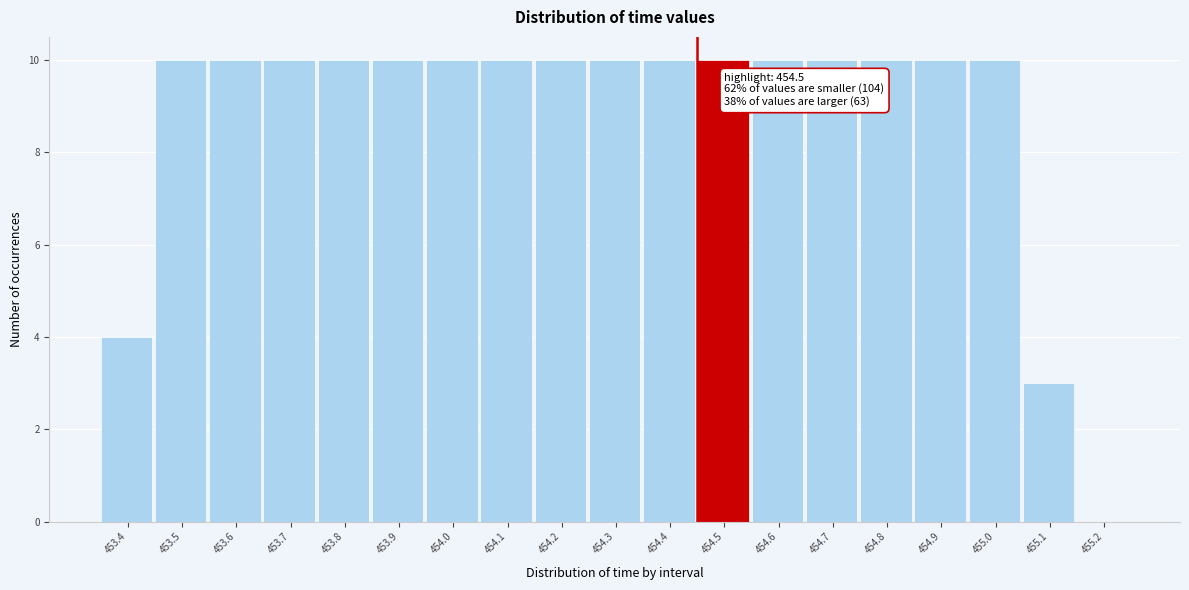

Reading left to right, extract all data points from this chart.

453.4=4	453.5=10	453.6=10	453.7=10	453.8=10	453.9=10	454.0=10	454.1=10	454.2=10	454.3=10	454.4=10	454.5=10	454.6=10	454.7=10	454.8=10	454.9=10	455.0=10	455.1=3	455.2=0